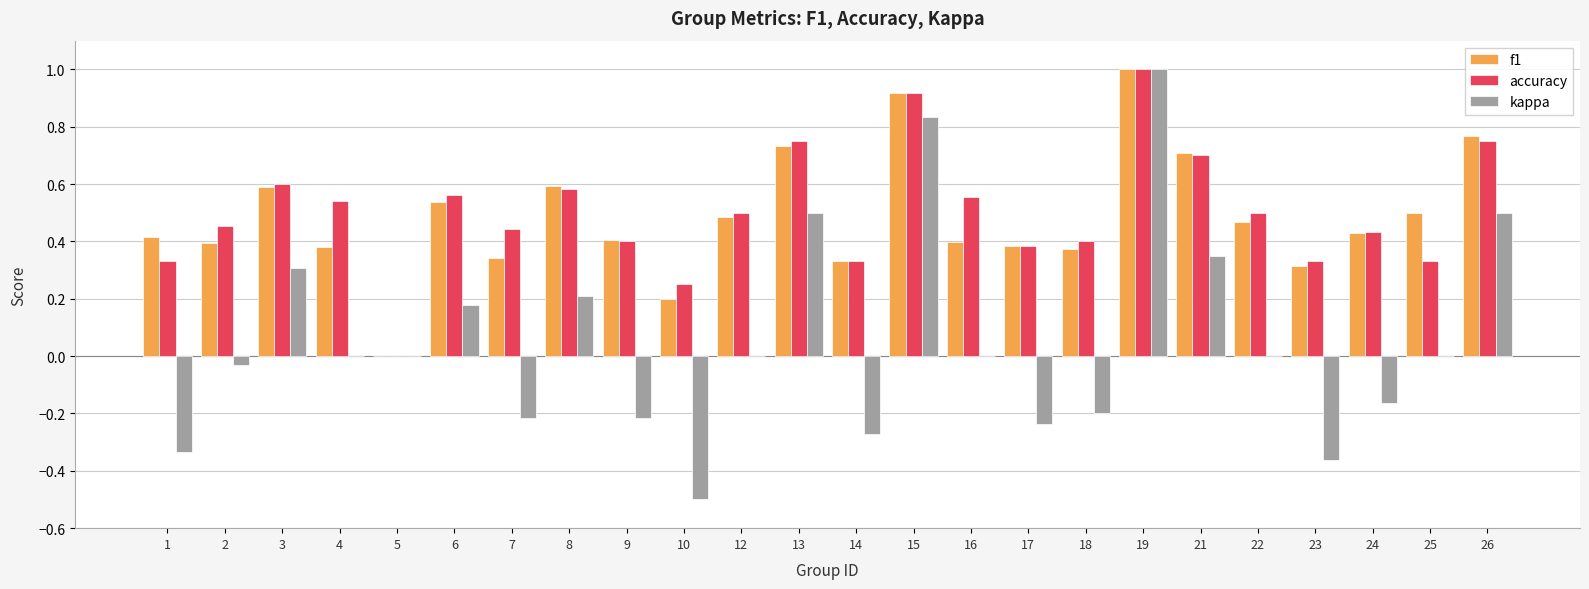

How many positive values does the accuracy series have?

23